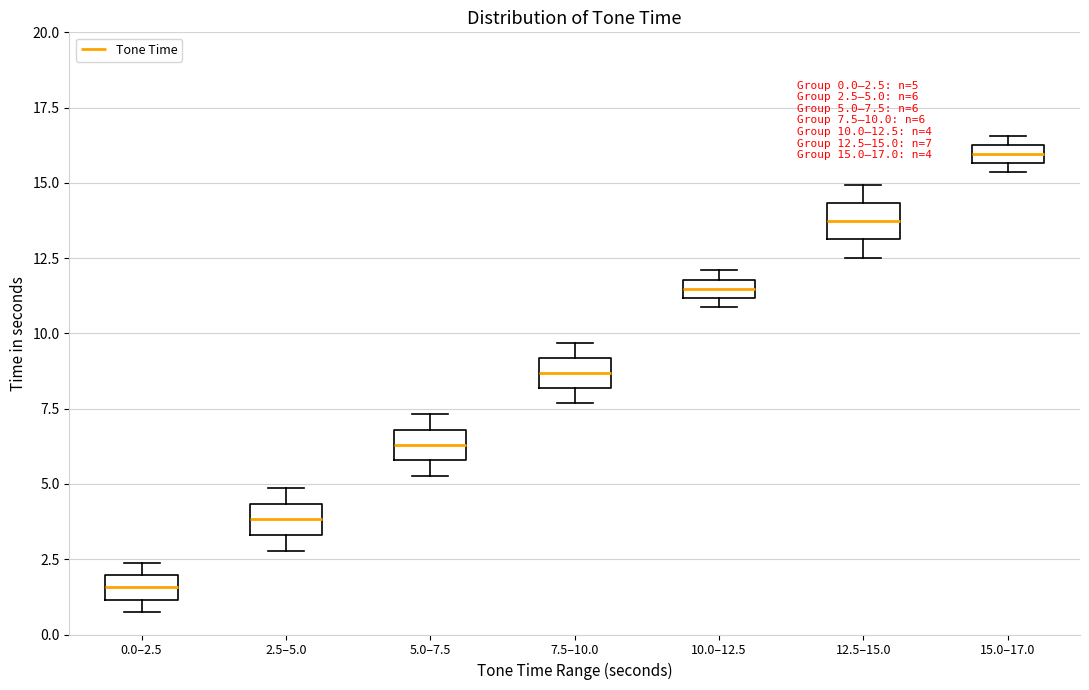

Which box's median line is the lowest?

0.0–2.5